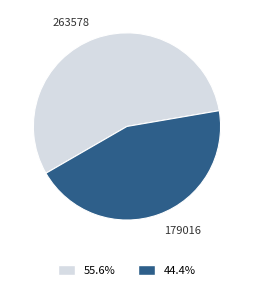

Which slice is the largest?

263578